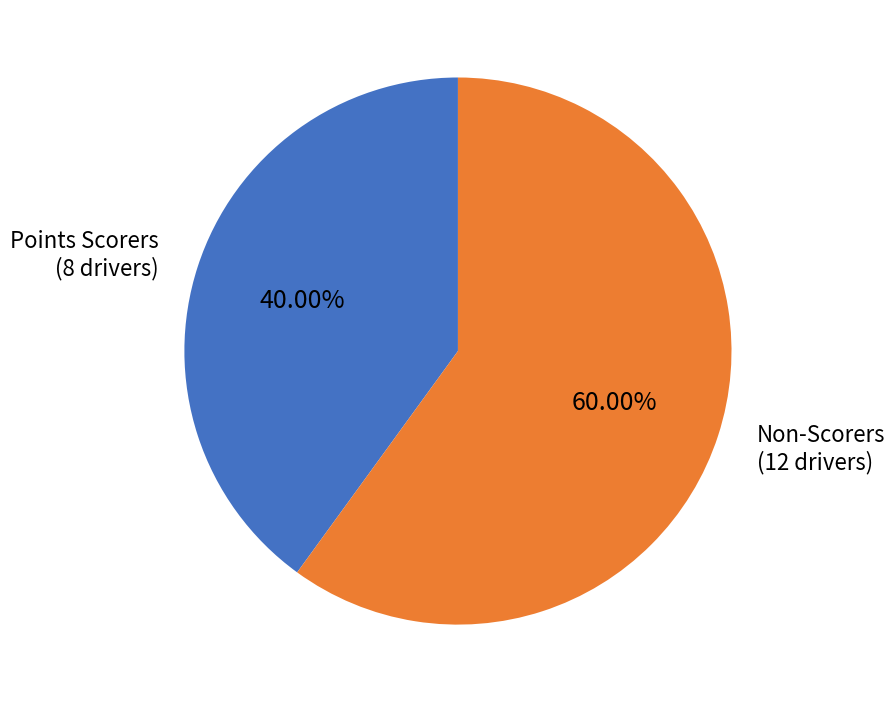

Between Non-Scorers (12 drivers) and Points Scorers (8 drivers), which is larger?

Non-Scorers (12 drivers)